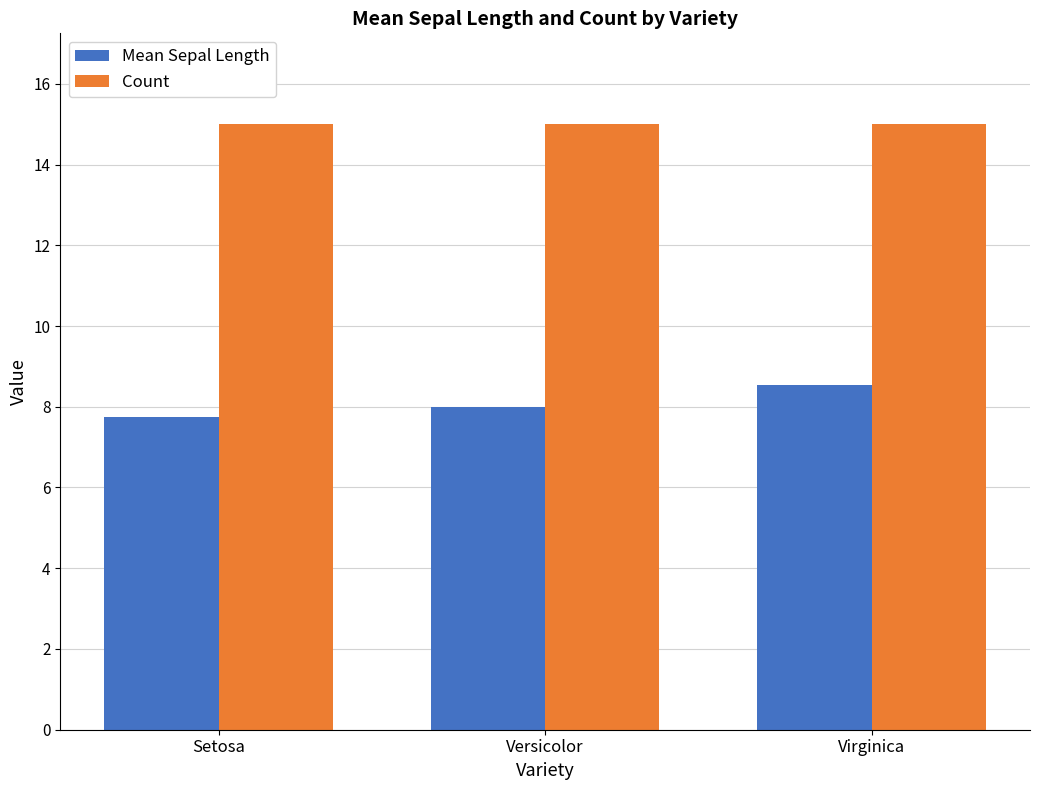

Is it true that Mean Sepal Length equals 14.1 at Virginica?

False